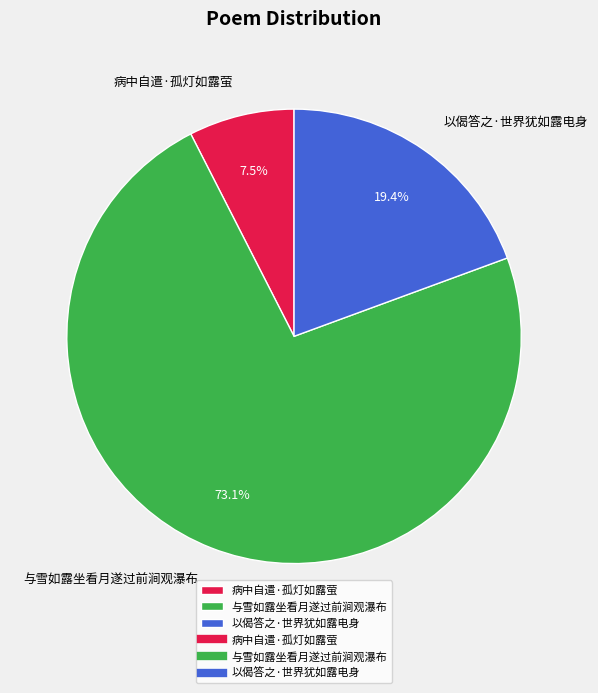

Which category accounts for the majority?

与雪如露坐看月遂过前涧观瀑布